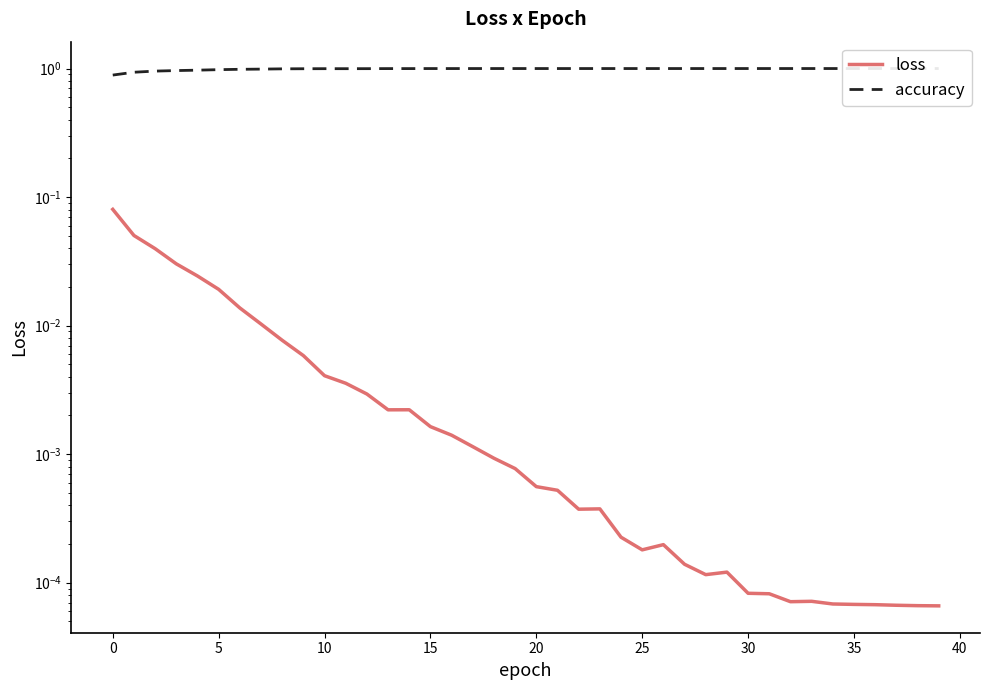

True or false: loss and accuracy cross at least once.

False